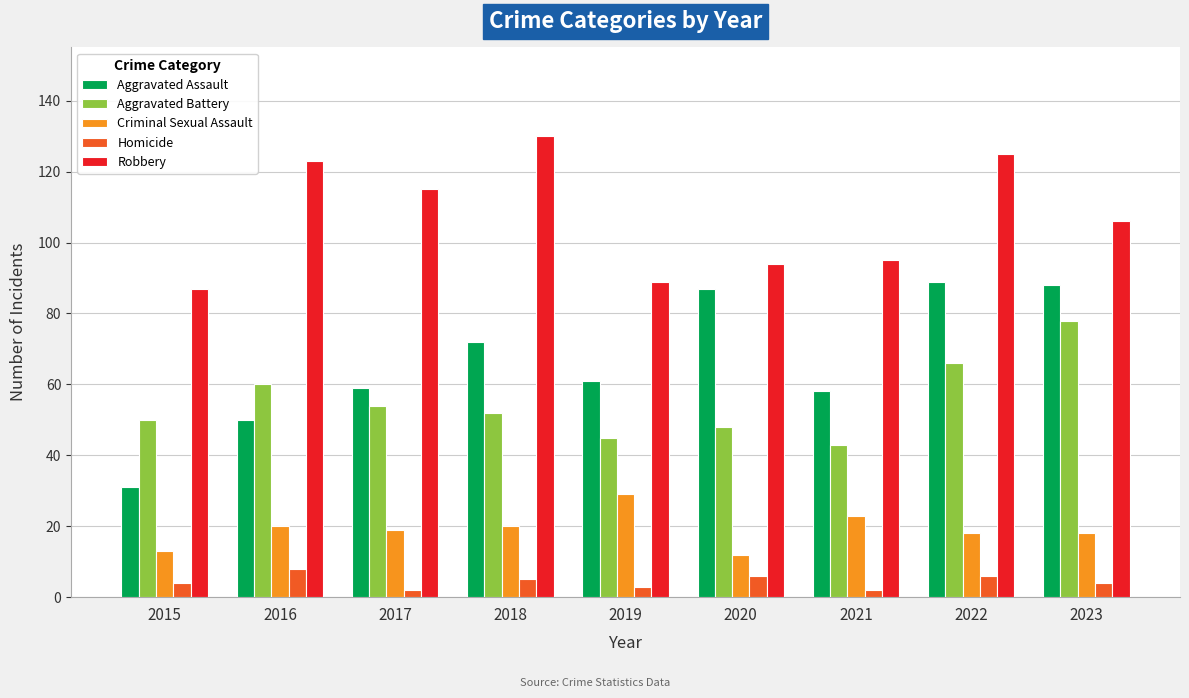

List the series in order of their peak value, highest first.

Robbery, Aggravated Assault, Aggravated Battery, Criminal Sexual Assault, Homicide